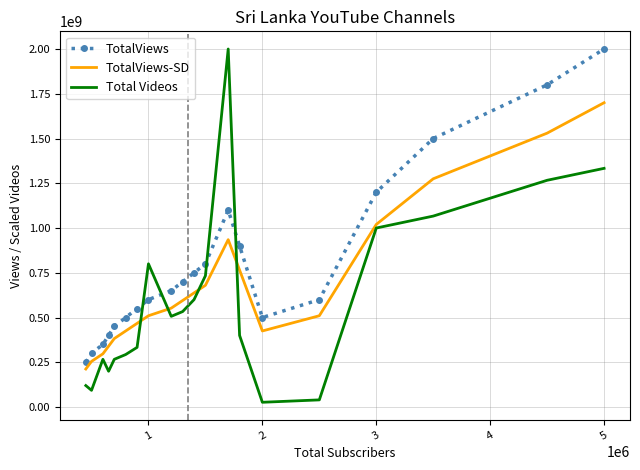

Which series has the largest range (max minus min)?

Total Videos